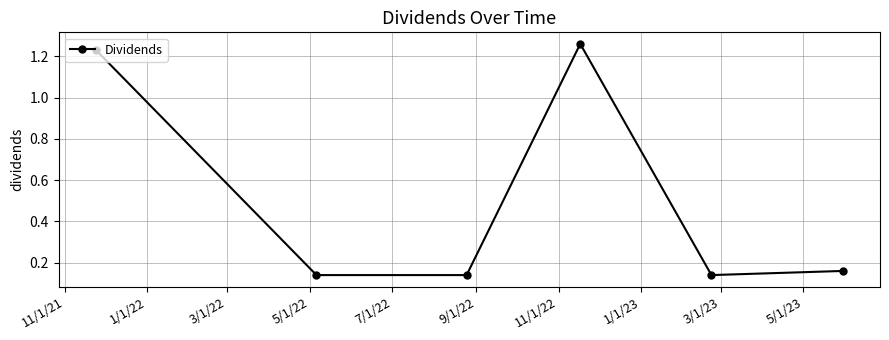

What is the difference between the maximum and minimum values?

1.1